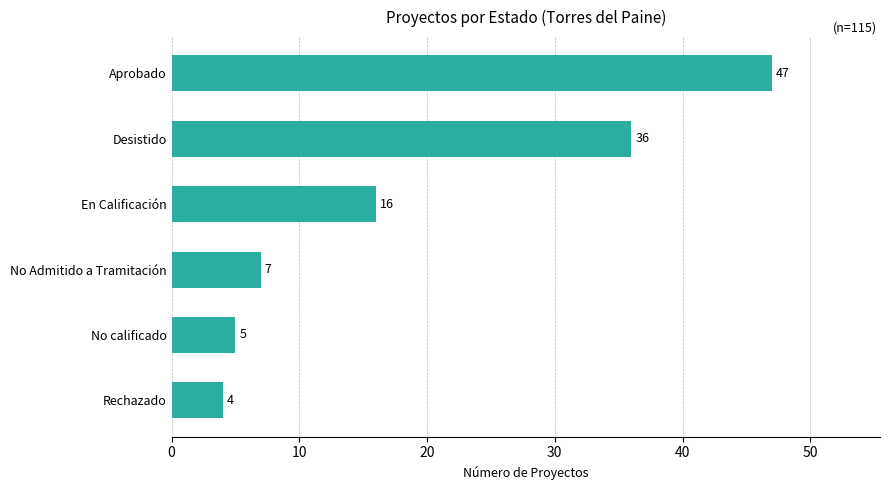

Reading top to bottom, what are all the values shown in this chart?

Aprobado=47	Desistido=36	En Calificación=16	No Admitido a Tramitación=7	No calificado=5	Rechazado=4